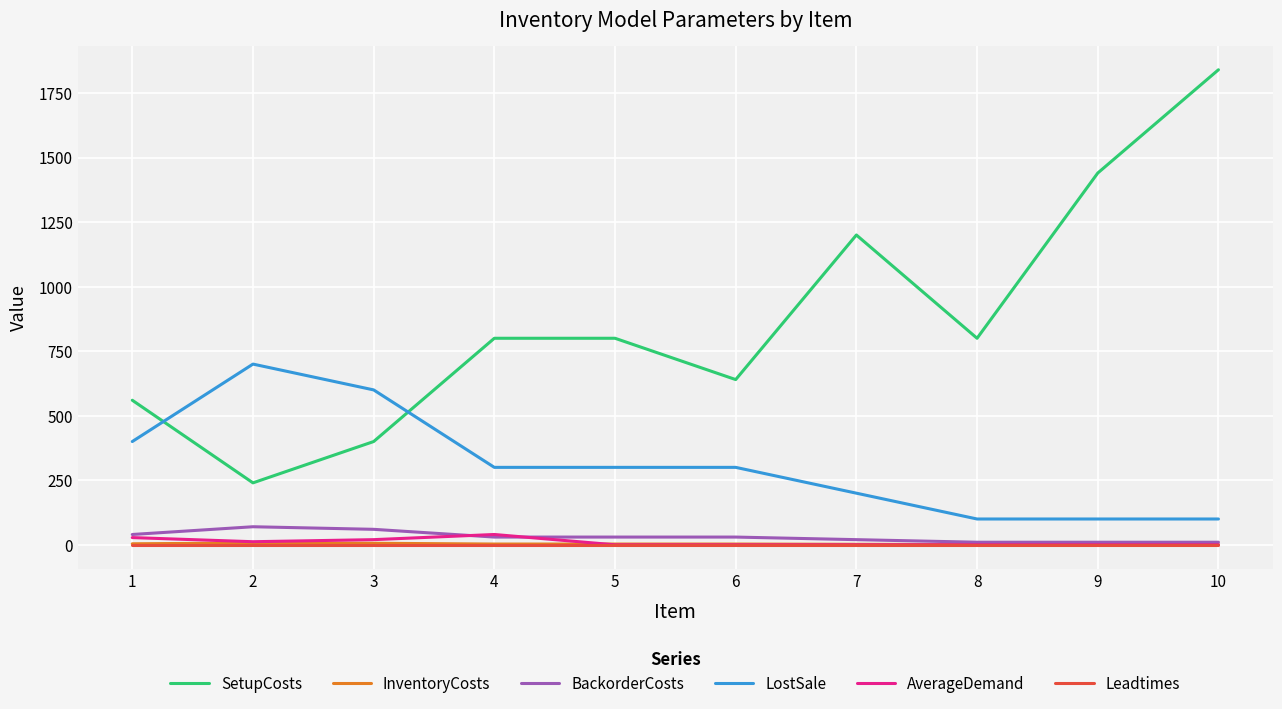

Is this an area chart (filled region under the line)?

No